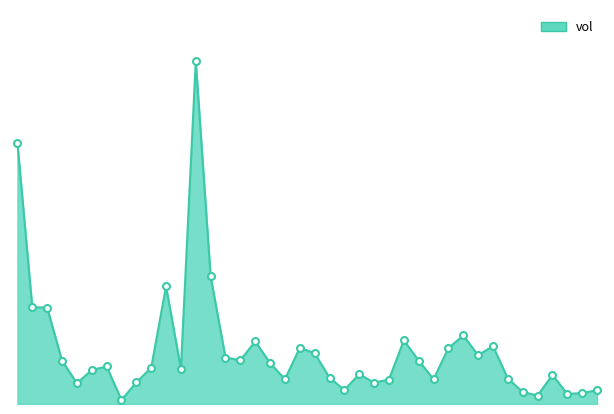

Does the chart have visible grid lines?

No